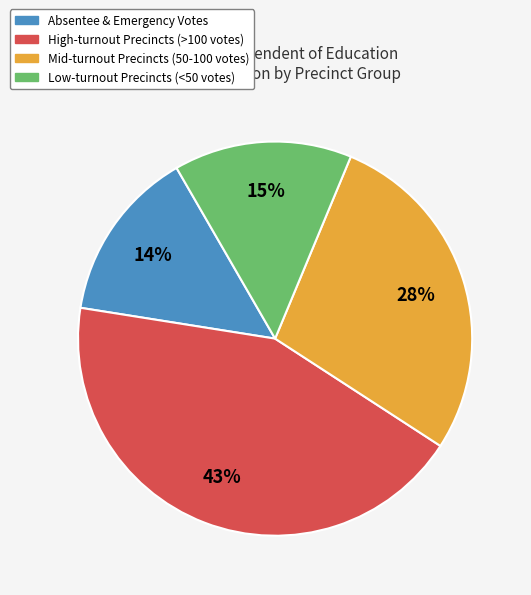

Is the sum of Low-turnout Precincts (<50 votes) and Absentee & Emergency Votes greater than half?

No